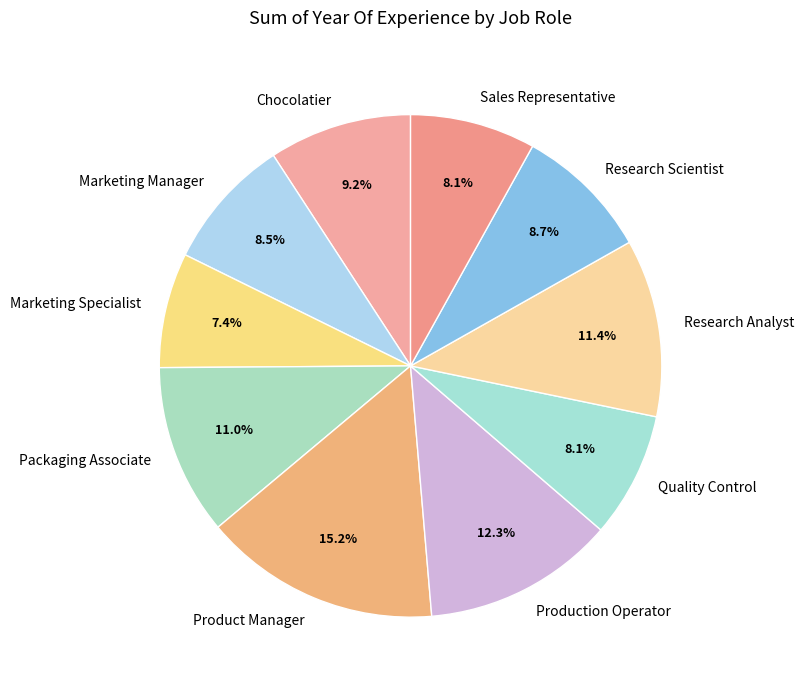

Which has a higher value, Quality Control or Marketing Specialist?

Quality Control